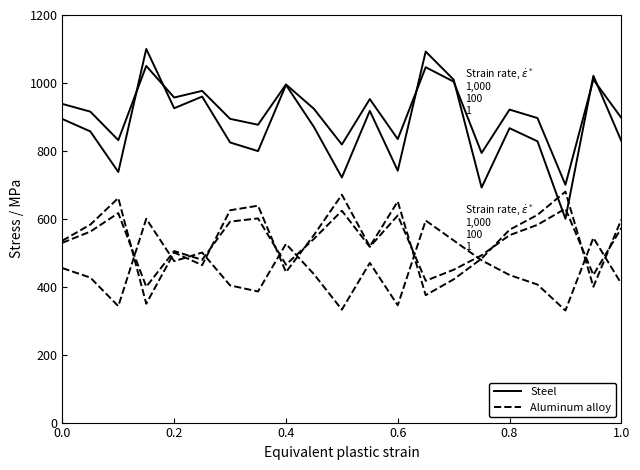

How many distinct data groups are displayed?

5